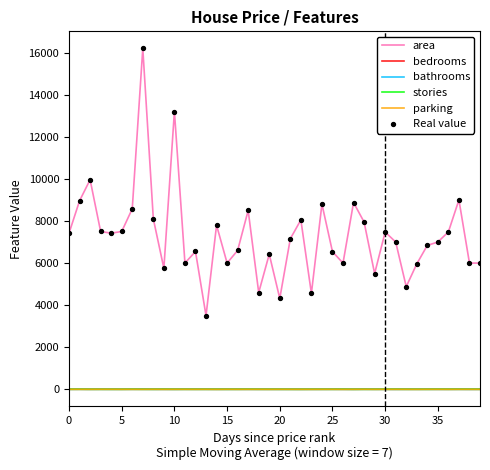

Which series has the largest total across all categories?

area